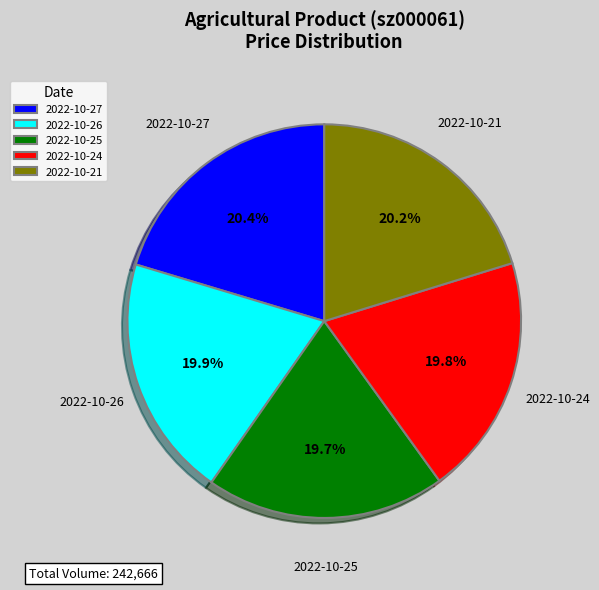

Does 2022-10-25 account for over 50% of the chart?

No